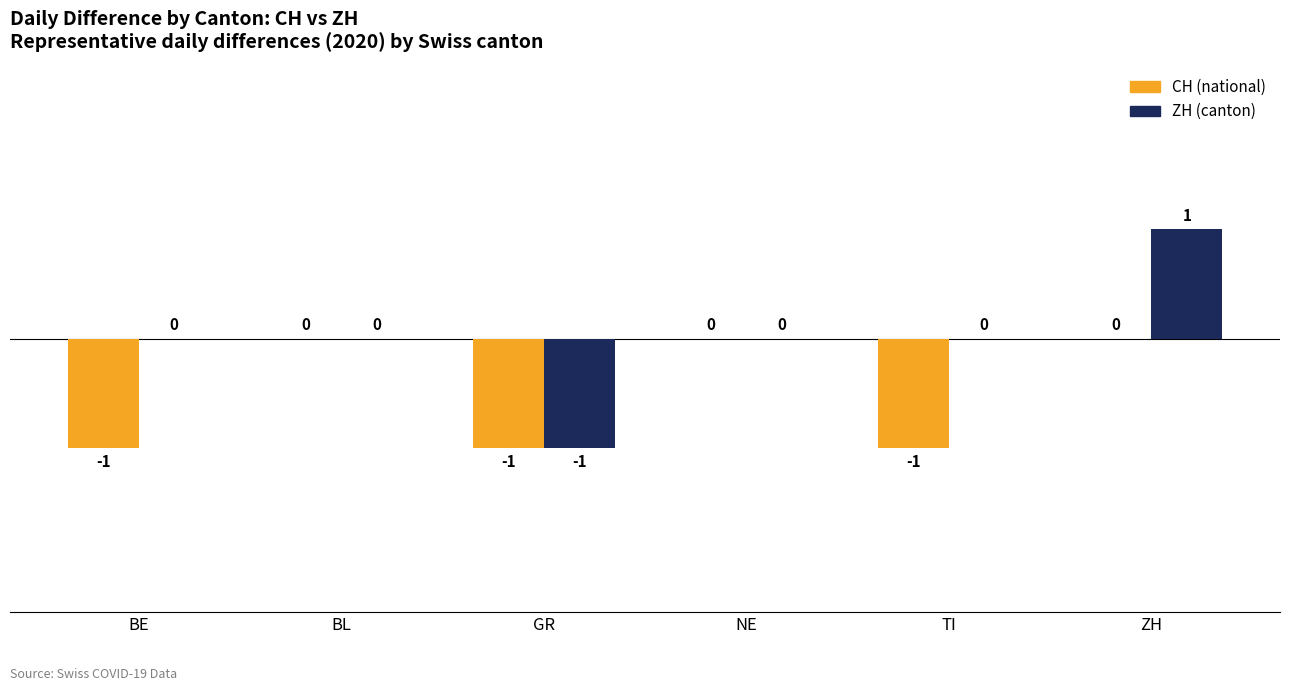

True or false: ZH (canton) has a value of 1 at BL.

False